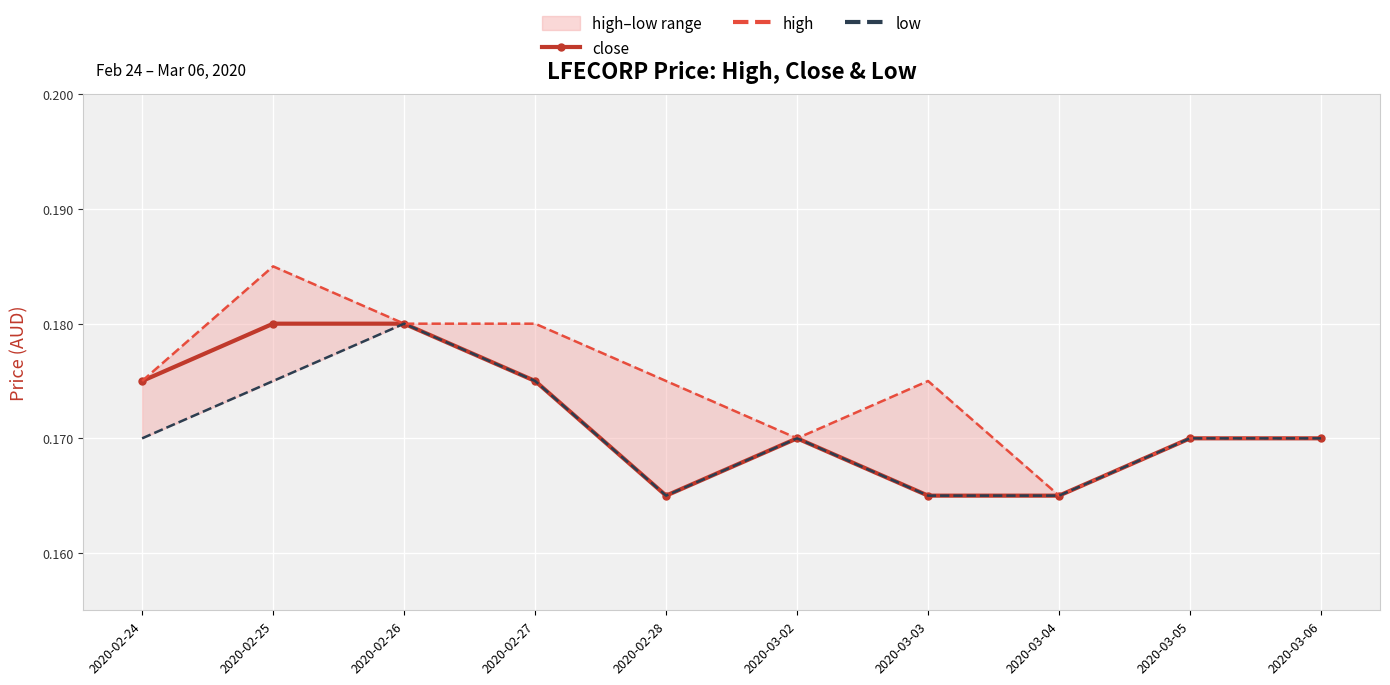

At which category is the sum across all series the highest?

2020-02-25